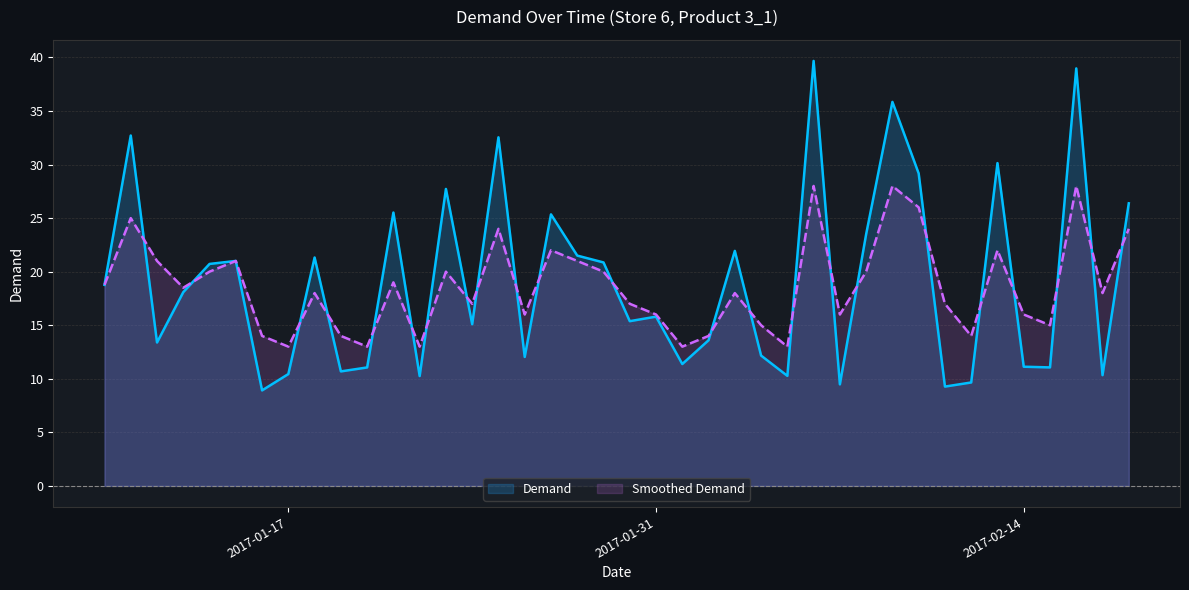

Is the value of Smoothed Demand at 2017-01-26 greater than the value of Demand at 2017-01-21?

No